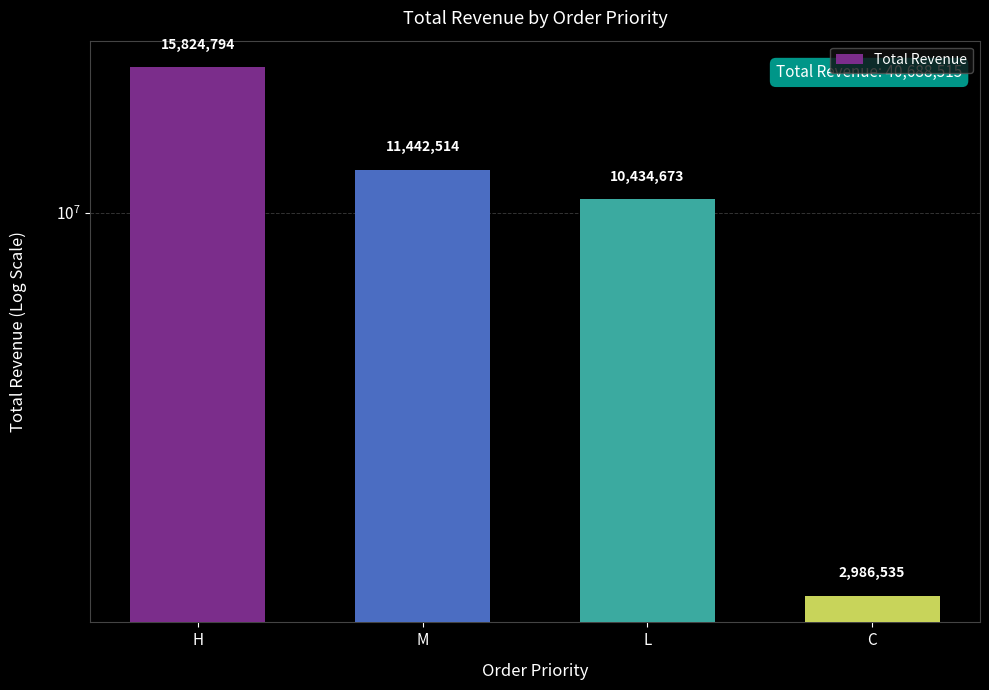

Are the bars horizontal?

No